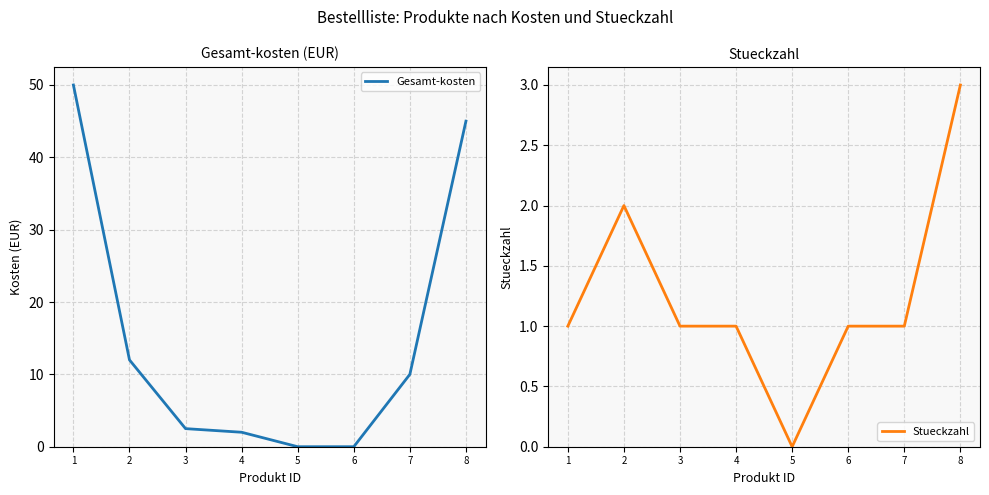

True or false: Gesamt-kosten has more than 1 interior local peaks.

False